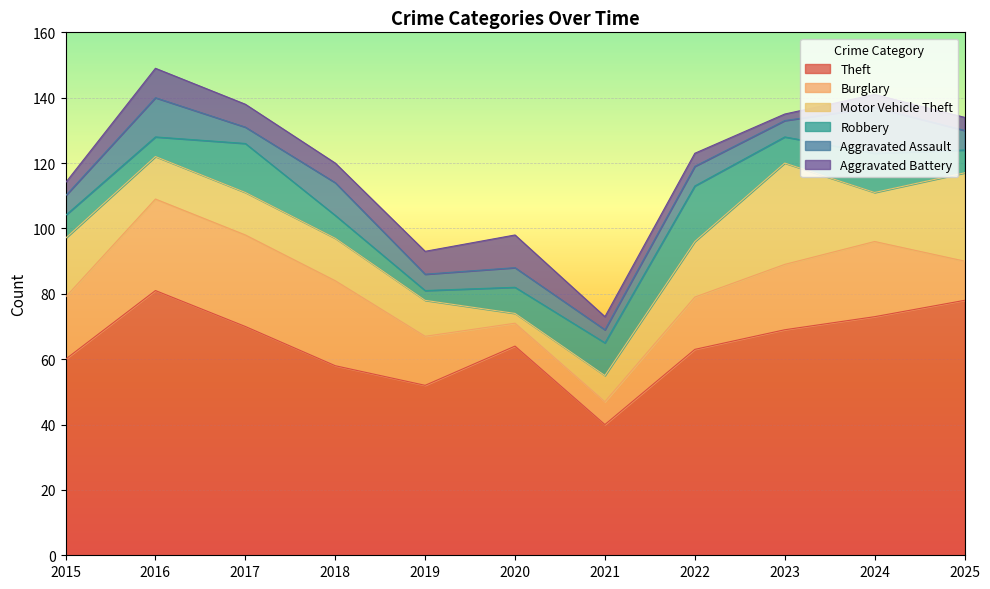

The value of Motor Vehicle Theft at 2019 is 11. True or false?

True